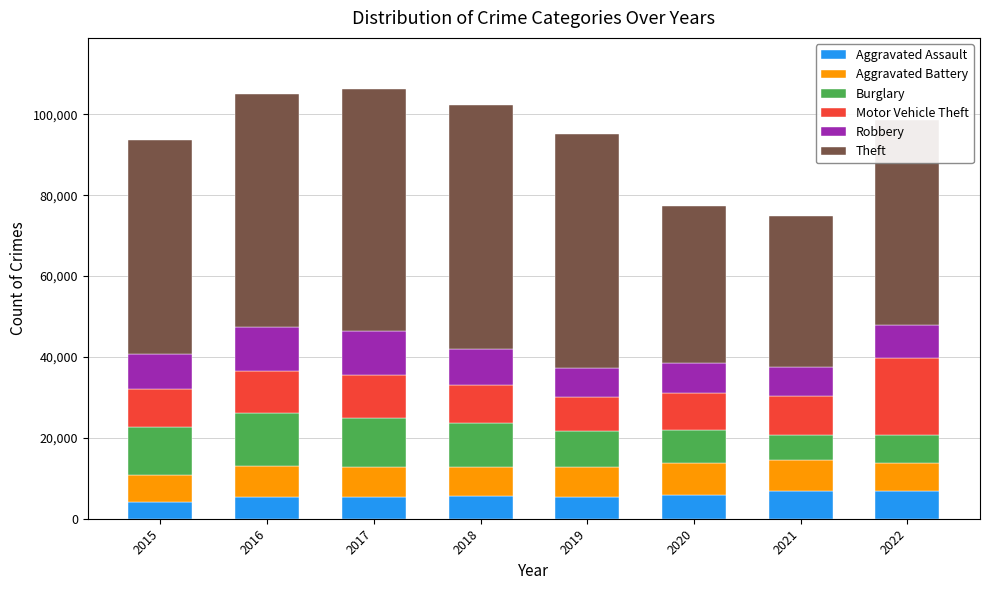

What is the average value of the Aggravated Assault series?

5681